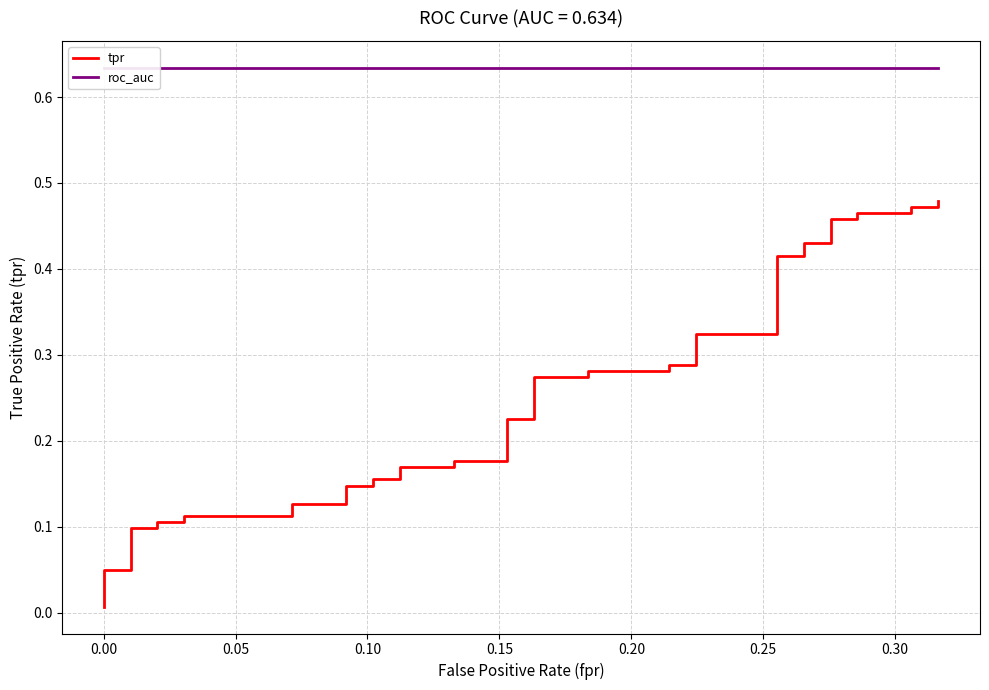

The tpr series shows 0.2 at 26. True or false?

False